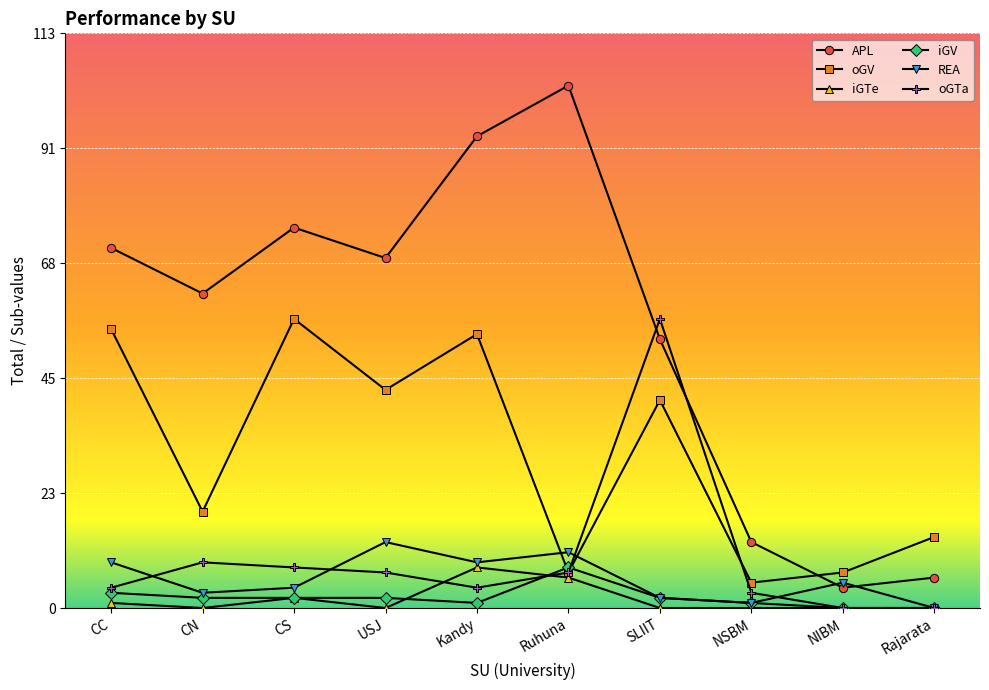

Is the value of iGV at USJ greater than the value of oGV at NIBM?

No